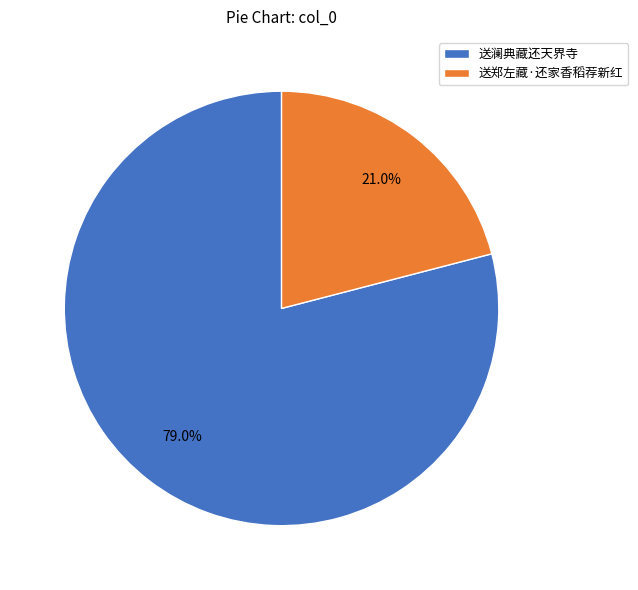

Is it true that 送澜典藏还天界寺 is 79% of the pie?

True